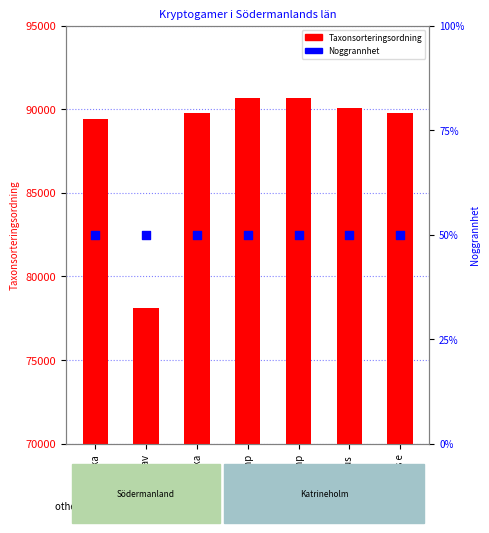

Is the value of Taxonsorteringsordning at Leptoporus e greater than the value of Noggrannhet at Ullticka?

Yes